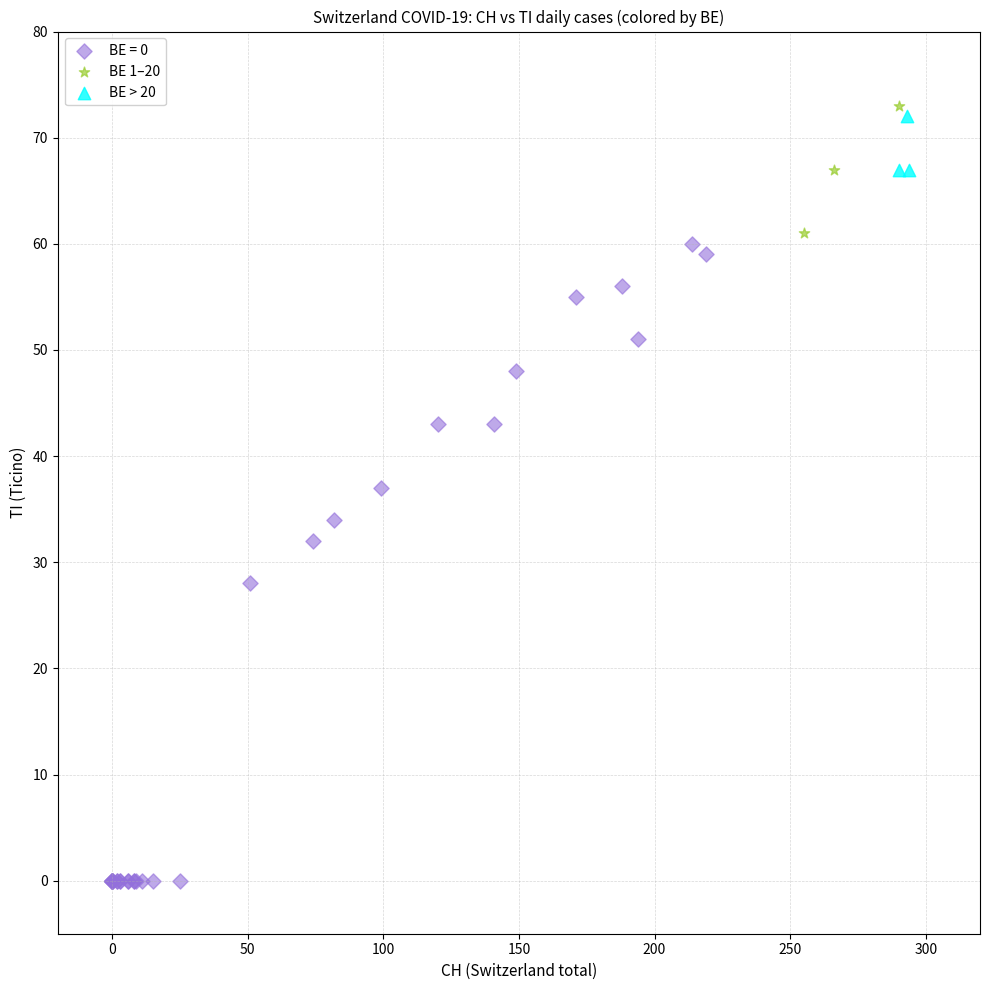

Which series contains the lowest Y value?

BE = 0